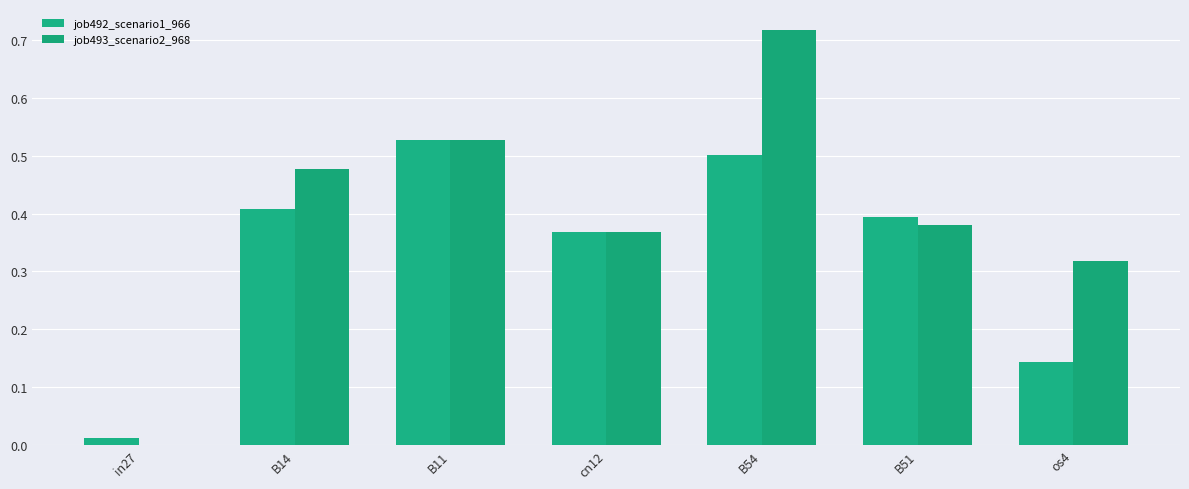

Which series has the largest total across all categories?

job493_scenario2_968